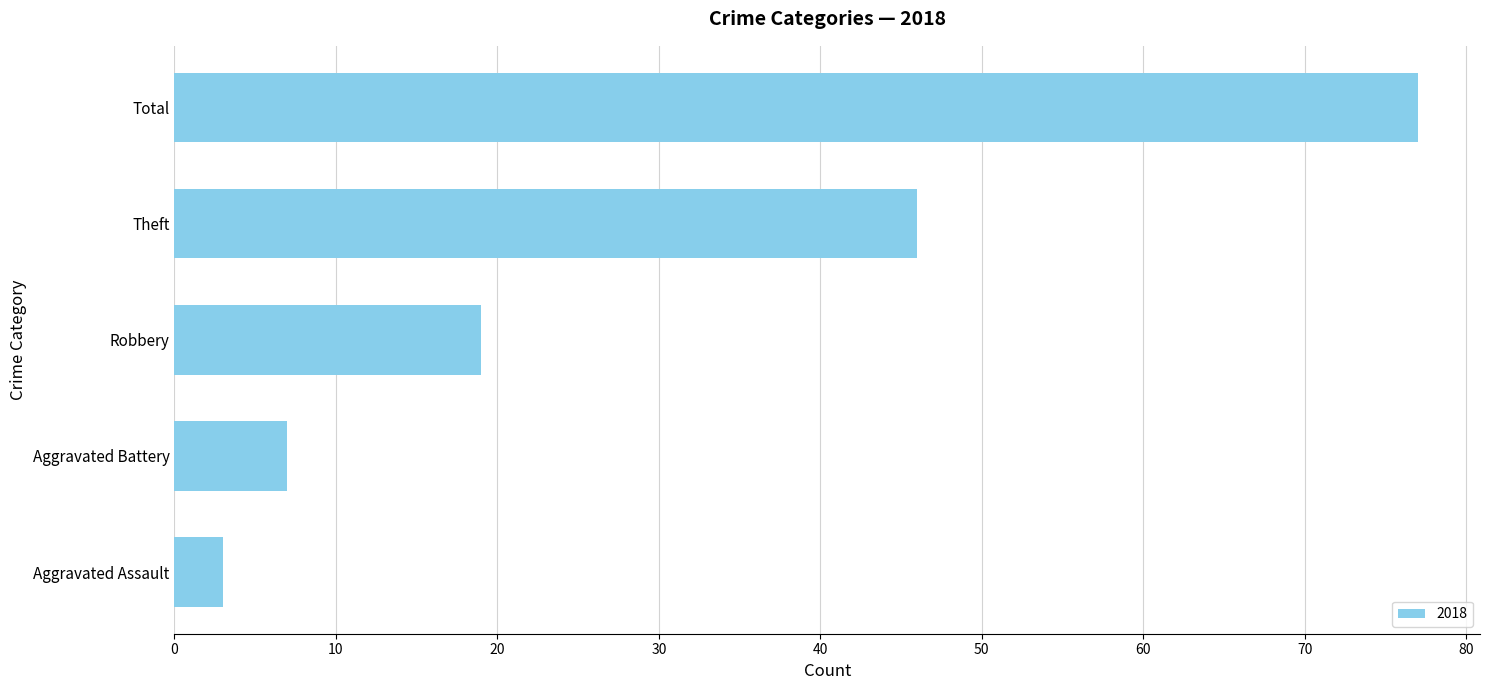

Rank the categories by value from highest to lowest.

Total, Theft, Robbery, Aggravated Battery, Aggravated Assault